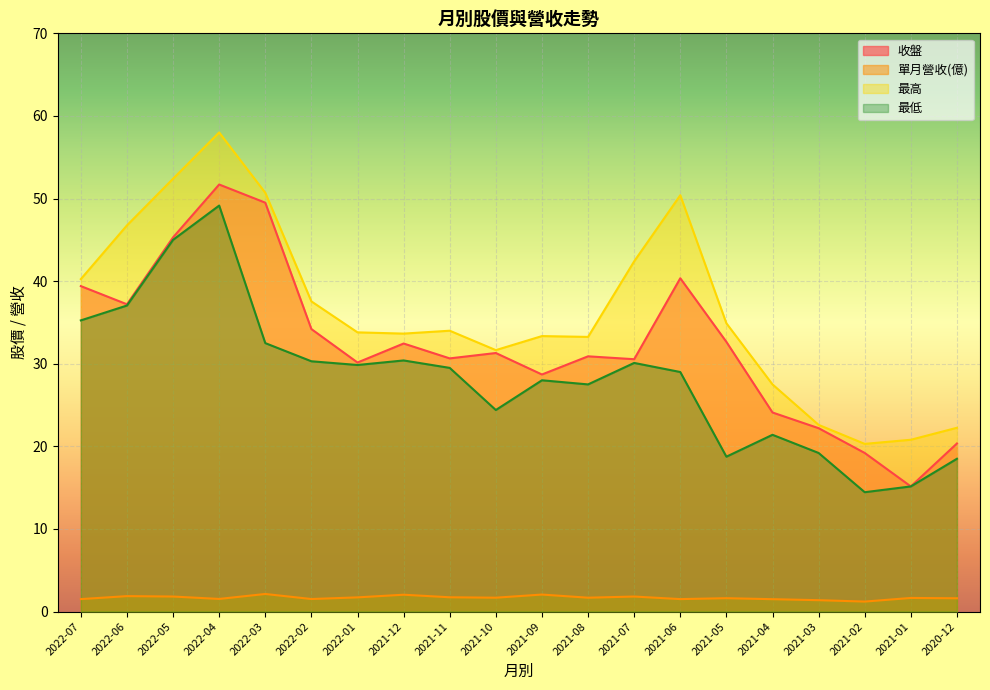

Is it true that 收盤 equals 34.2 at 2022-02?

True